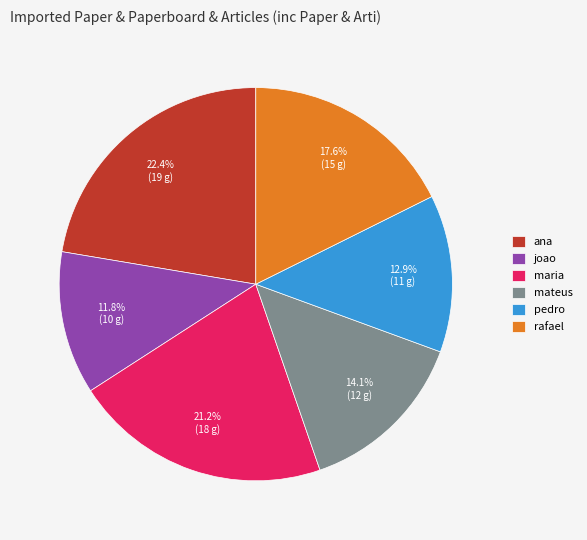

The joao slice represents 17% of the pie. True or false?

False